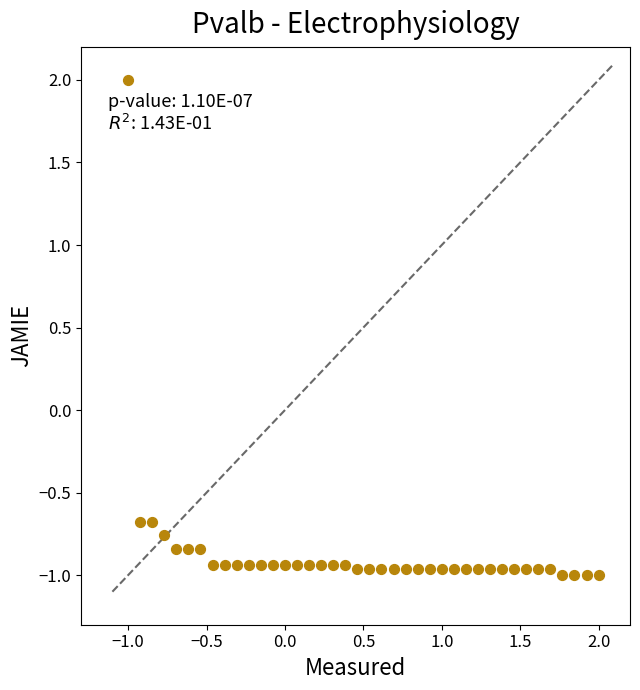

What is the range of Y values (max minus min)?

3.0